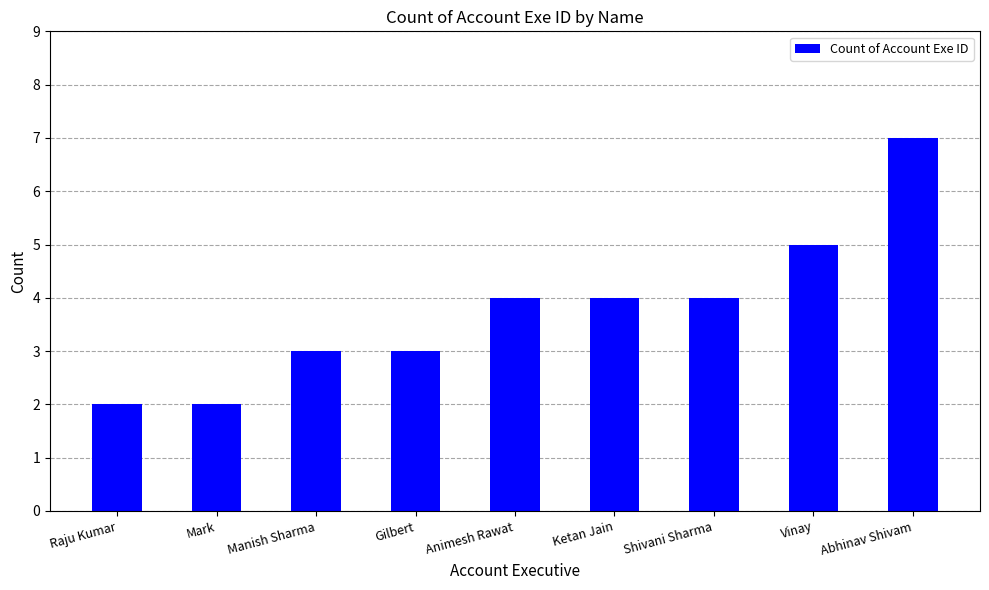

Read the value at Raju Kumar.

2